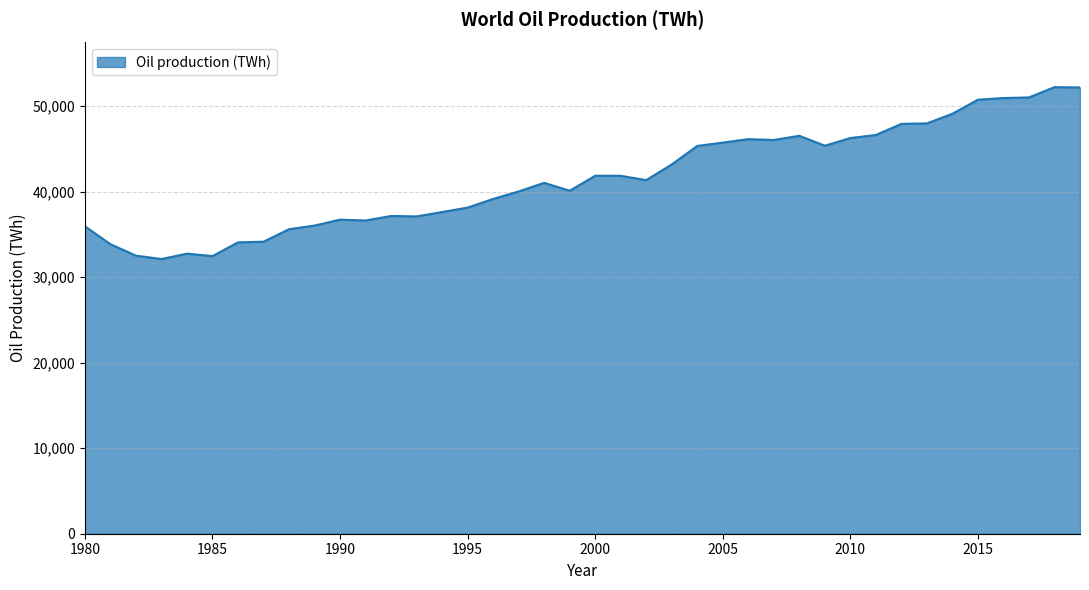

What is the maximum value shown in the chart?

52221.4